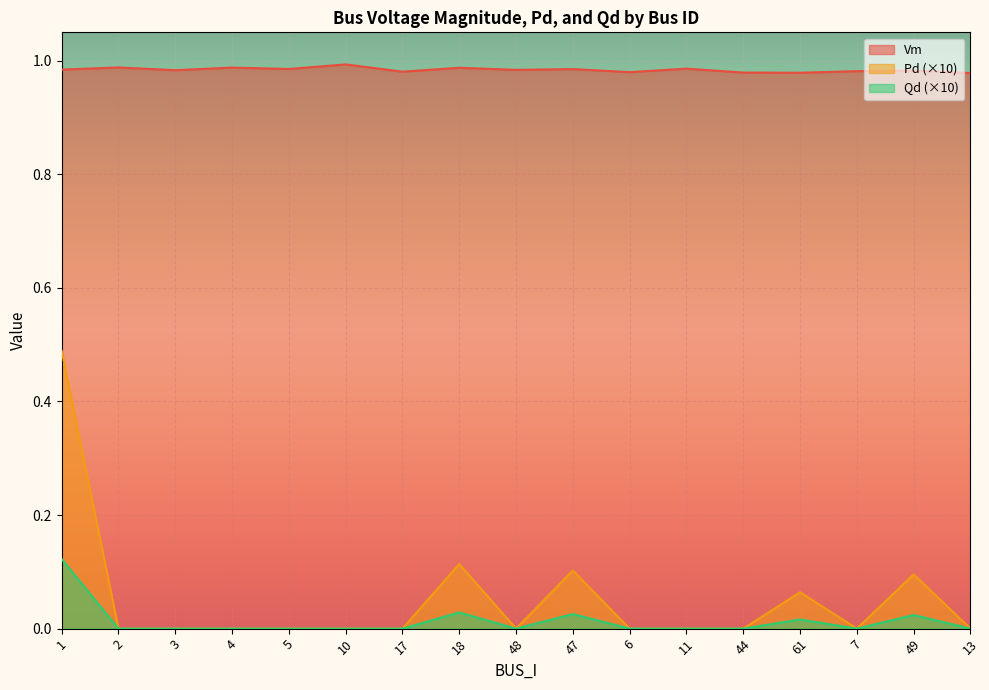

What is the total value across all series at 17?

1.0